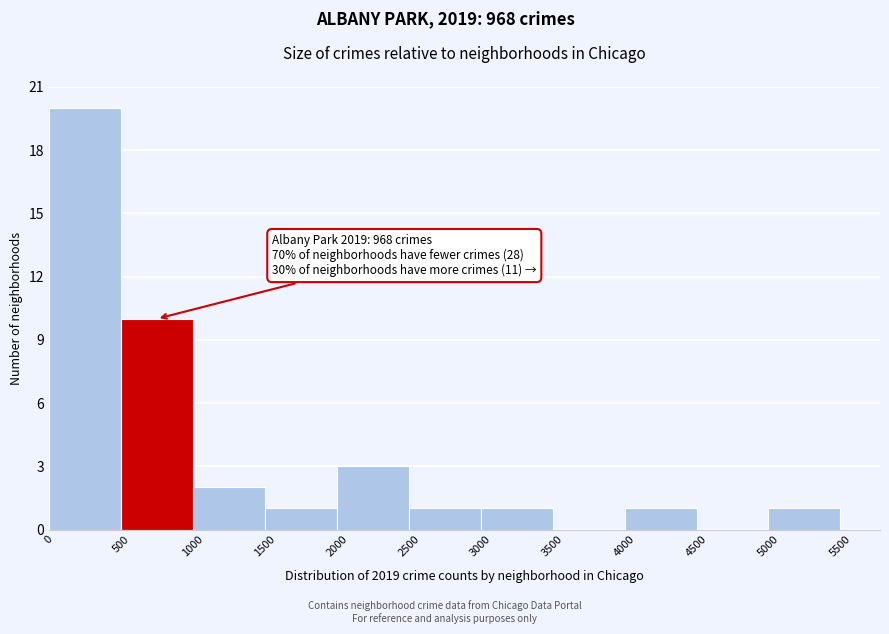

Which range on the x-axis has the tallest bar?

0 to 500